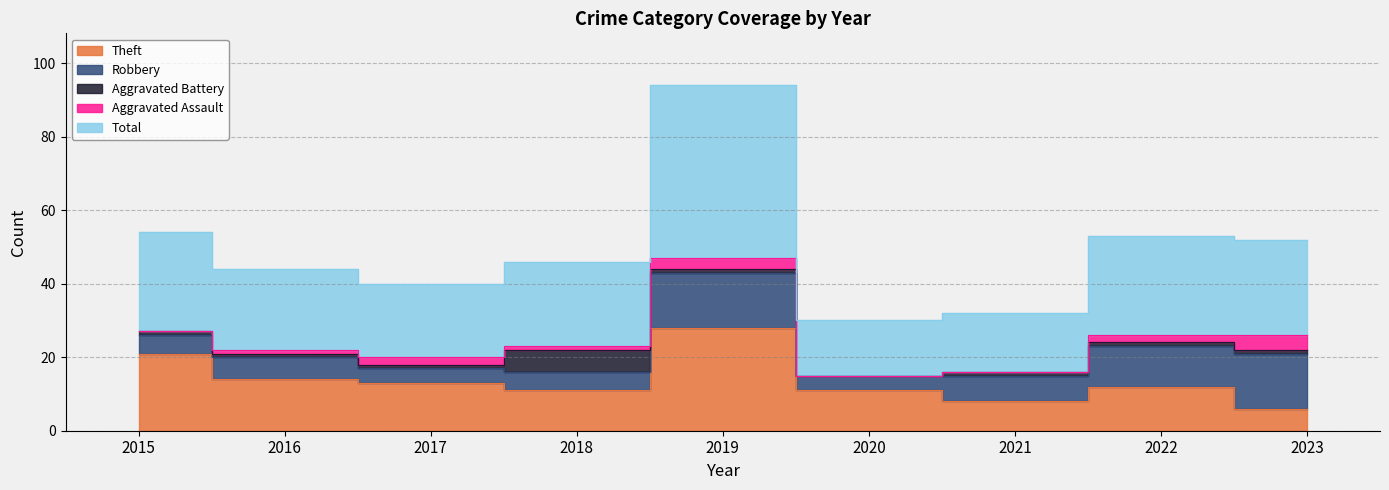

At which category does Aggravated Assault reach its first local valley?

2018